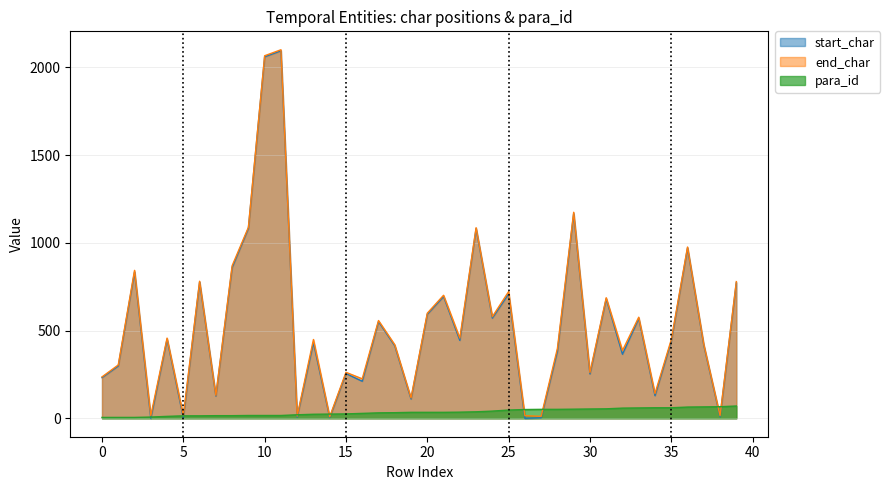

At which category does start_char reach its first local peak?

2